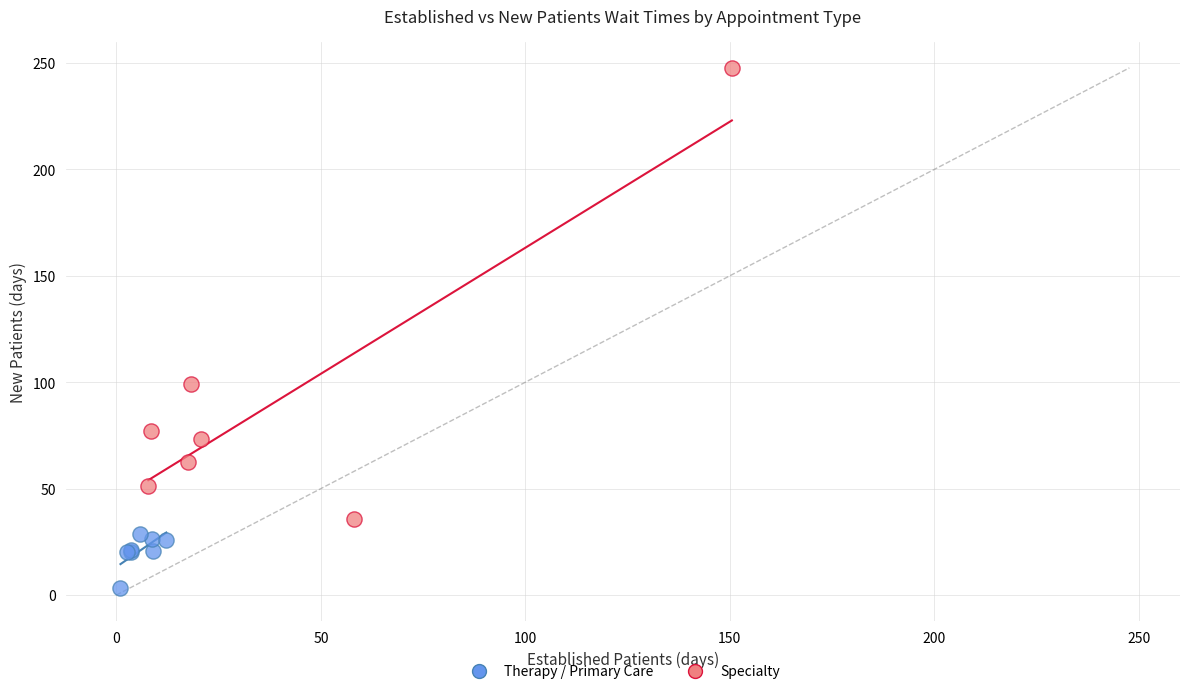

Which series reaches the minimum Y coordinate?

Therapy / Primary Care